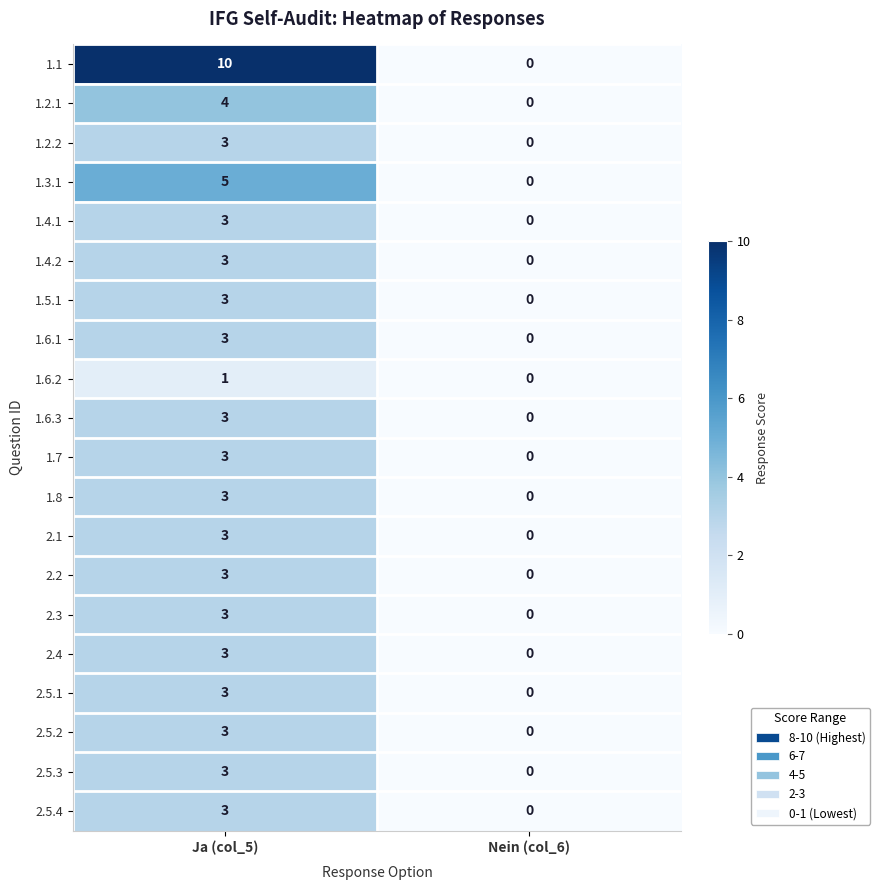

Rank the categories by 2.3 value from highest to lowest.

Ja (col_5), Nein (col_6)